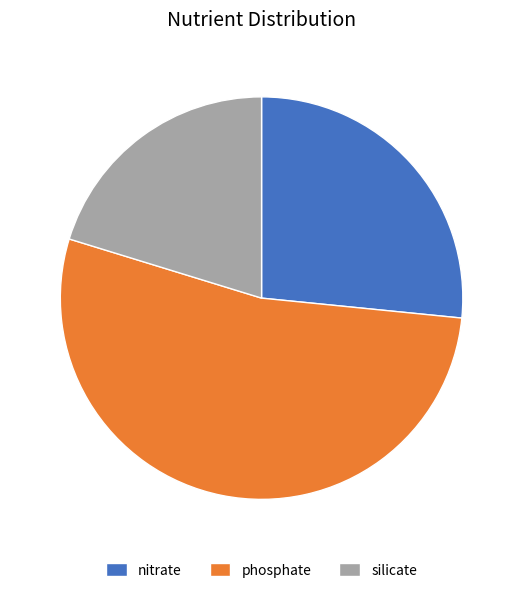

Do phosphate and silicate together represent more than half of the pie?

Yes